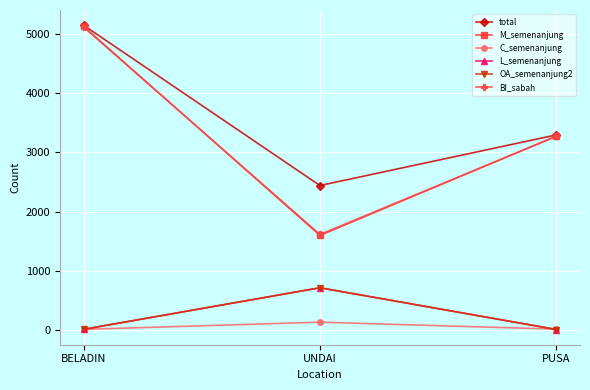

What is the sum of all OA_semenanjung2 values?

729